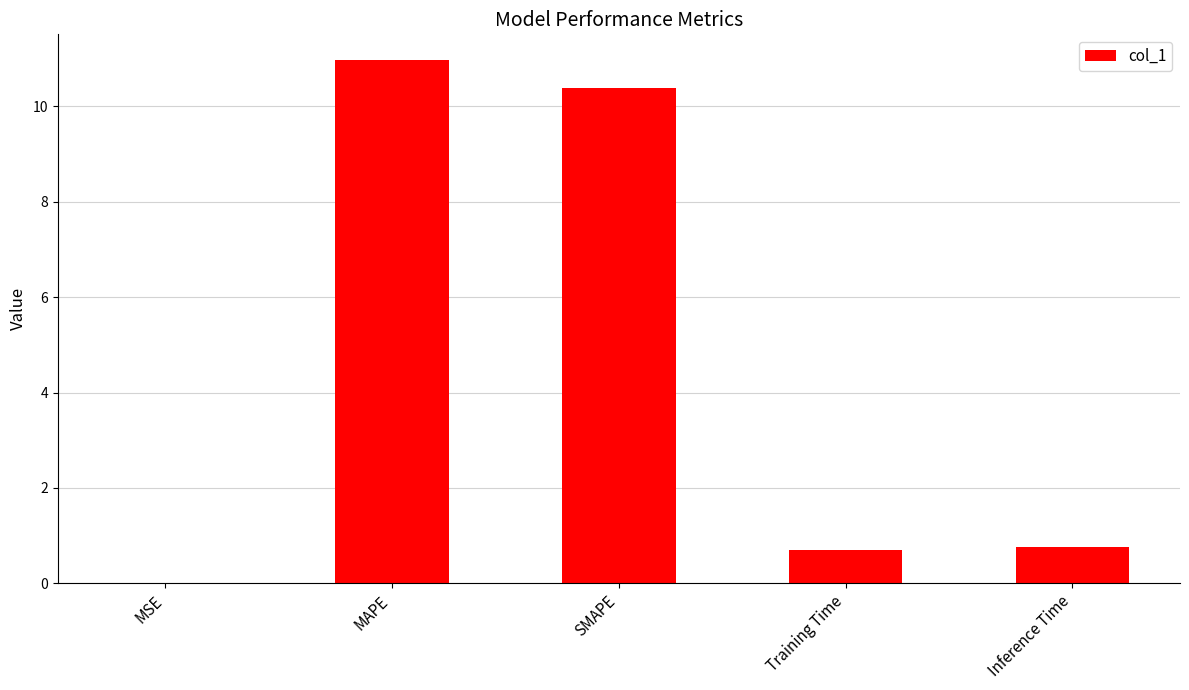

What value does the data have at Inference Time?

0.8